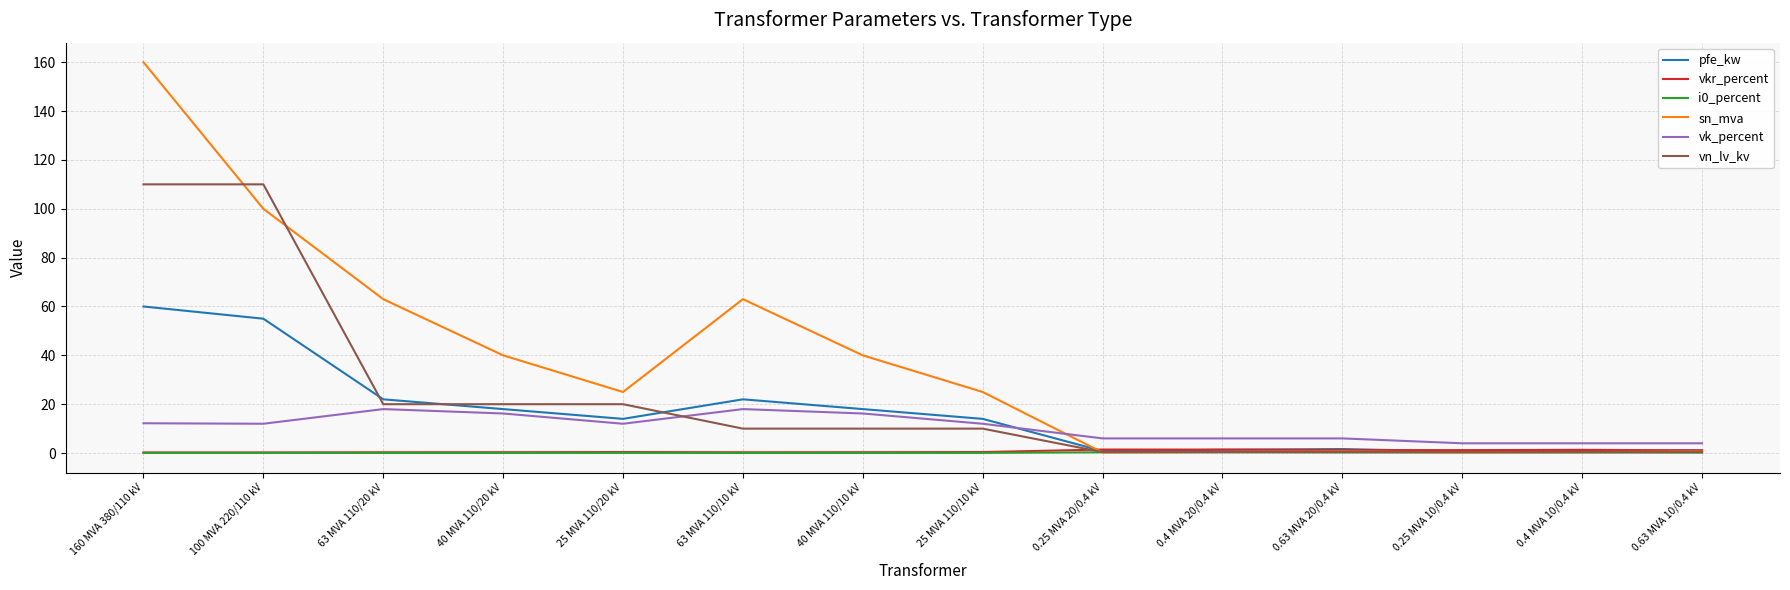

The value of vk_percent at 0.63 MVA 10/0.4 kV is 4.0. True or false?

True